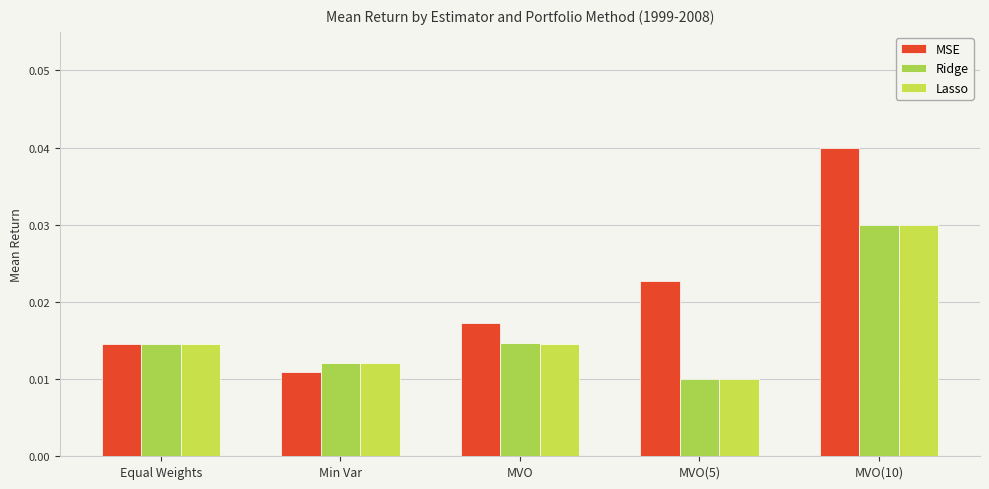

How many distinct data groups are displayed?

3